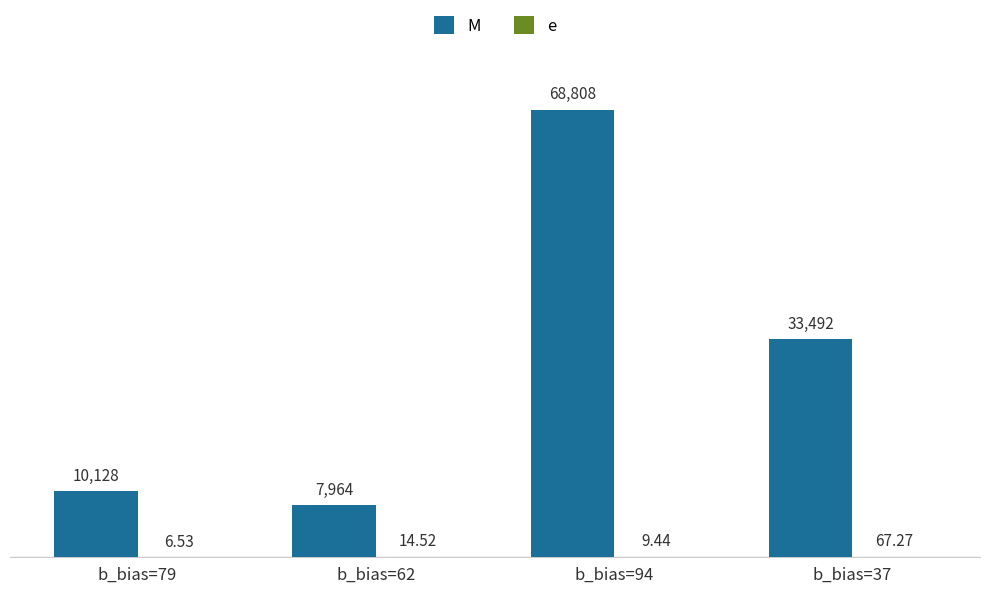

The M series shows 4982.6 at b_bias=79. True or false?

False